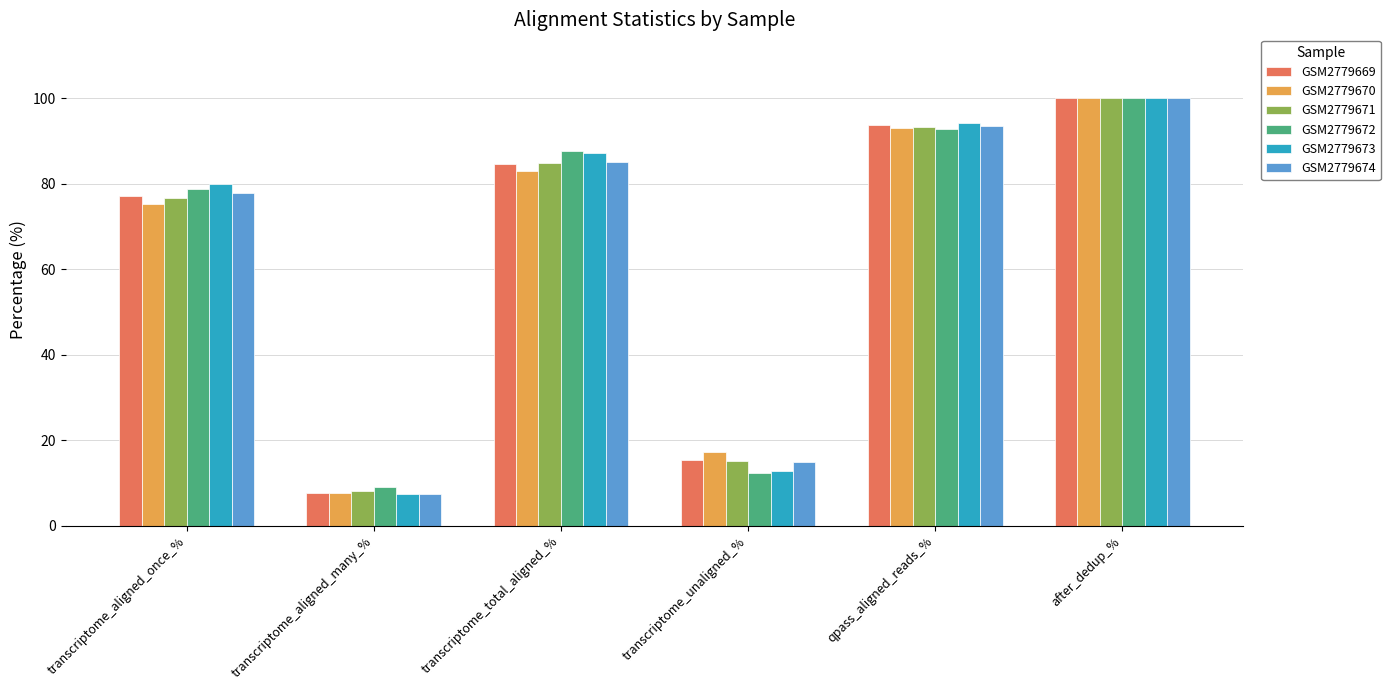

Are the bars grouped side by side (vs. stacked)?

Yes